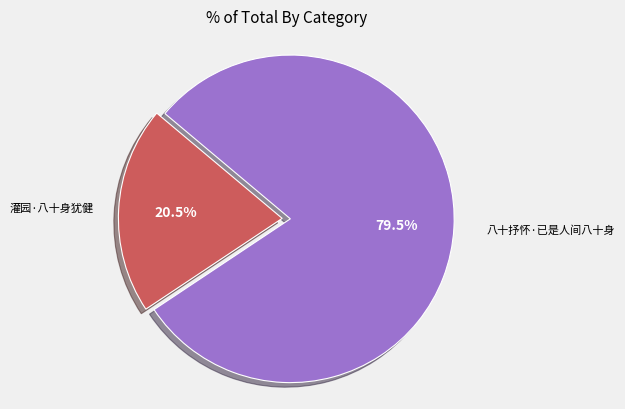

Does any single category account for the majority?

Yes